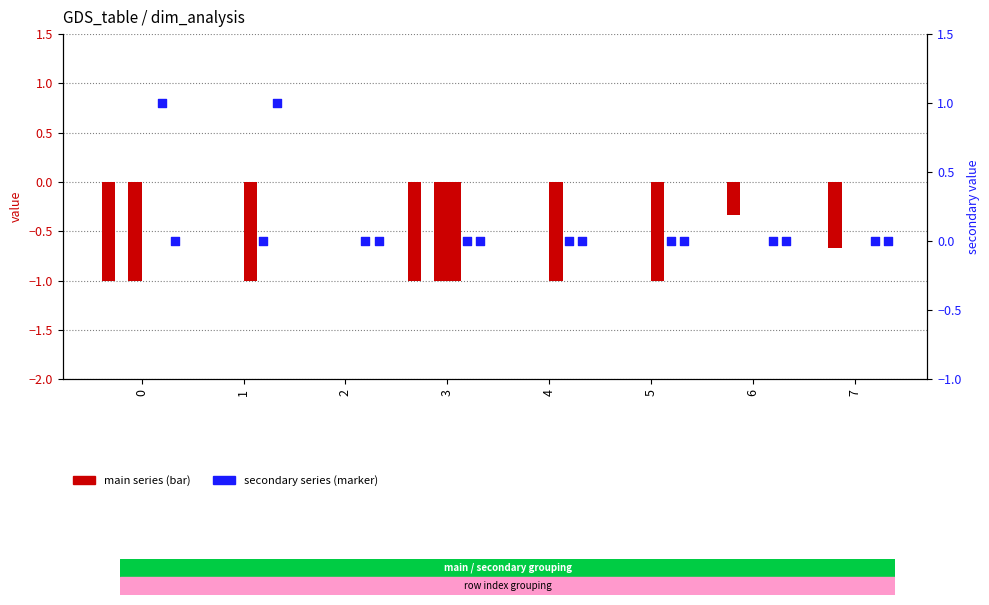

What is the total value across all series at 0?

-1.0